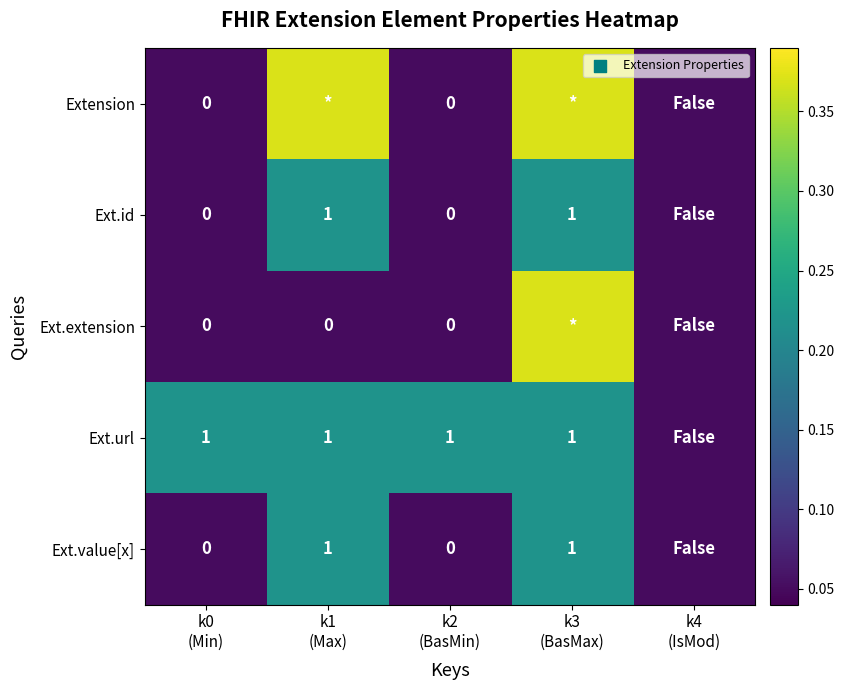

Is the value of Ext.extension at k3 (BasMax) greater than the value of Ext.value[x] at k0 (Min)?

Yes